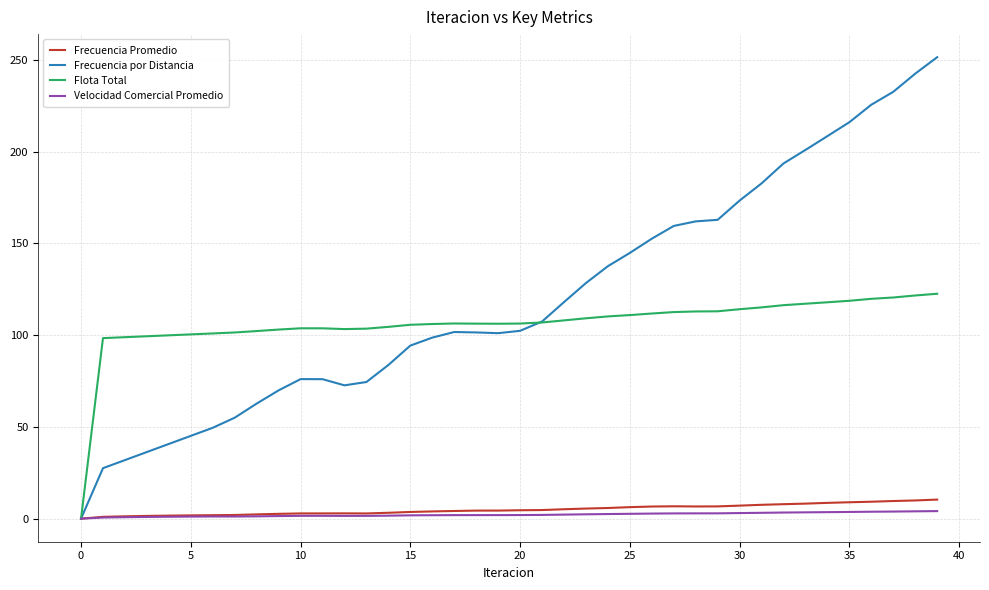

List the series in order of their peak value, highest first.

Frecuencia por Distancia, Flota Total, Frecuencia Promedio, Velocidad Comercial Promedio